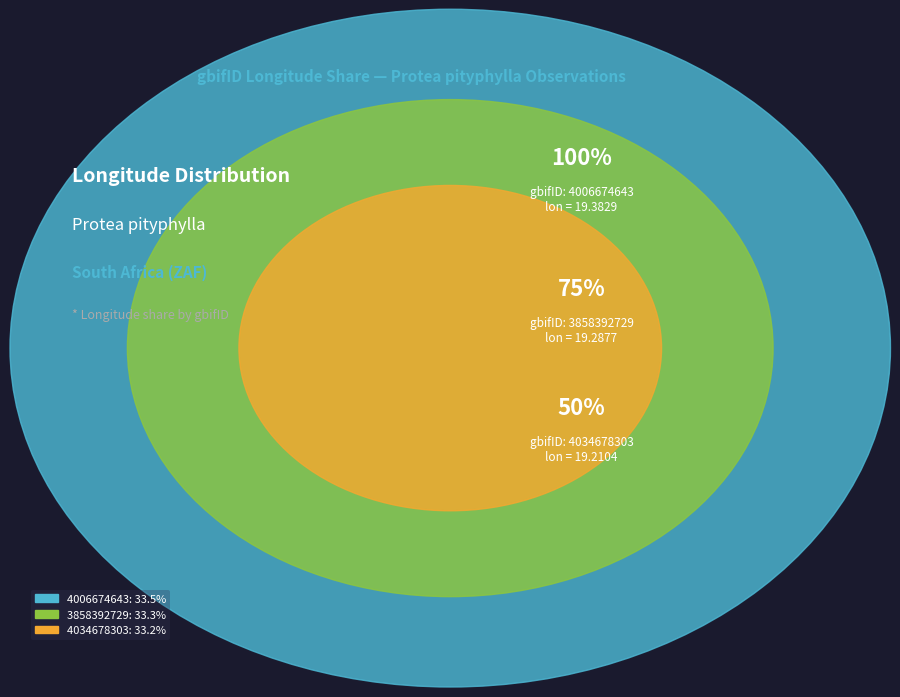

The 3858392729 slice represents 21% of the pie. True or false?

False